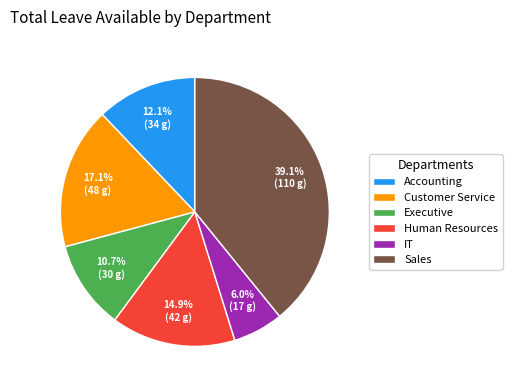

What is the largest slice in the pie chart?

Sales